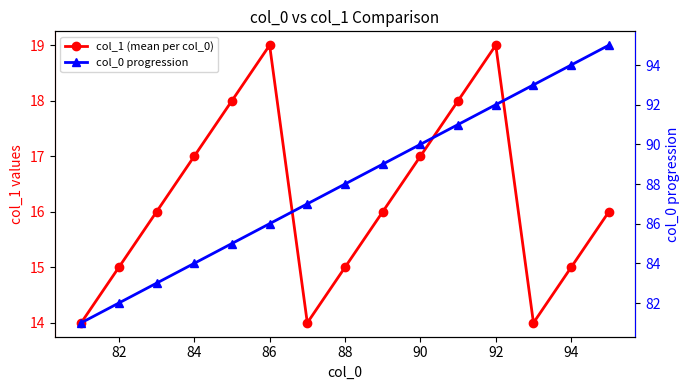

Is this an area chart (filled region under the line)?

No